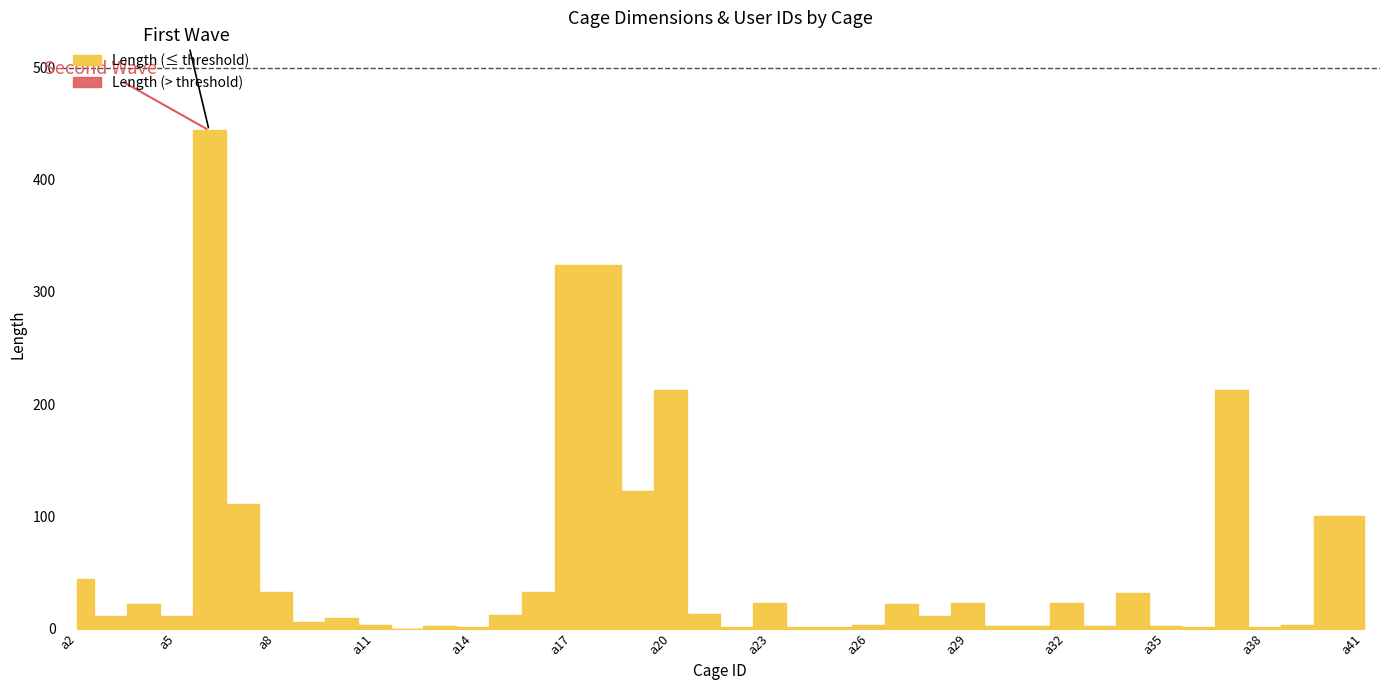

Count the number of categories in the chart.

40